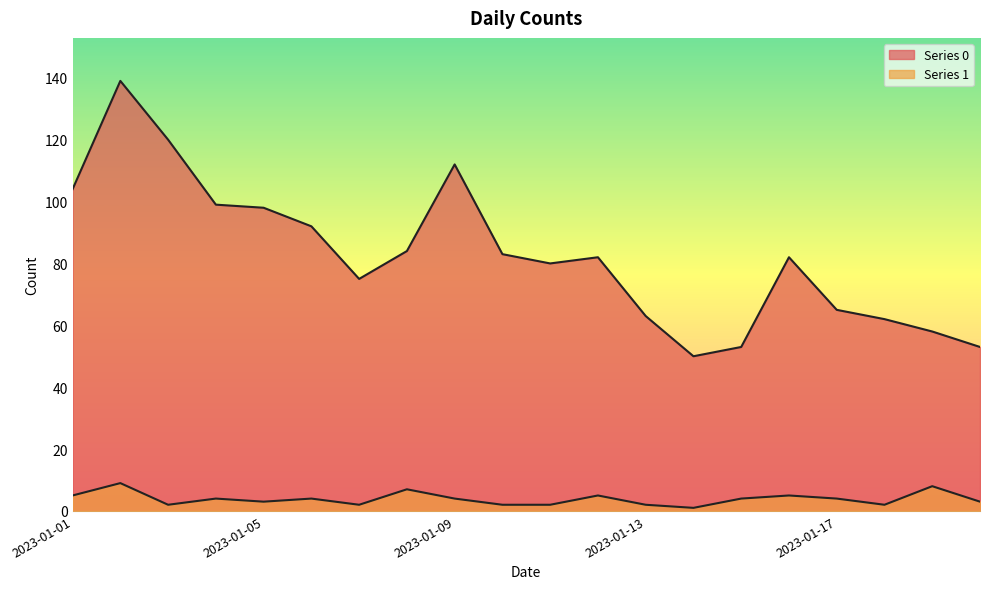

What are all the series names shown in the legend?

Series 0, Series 1